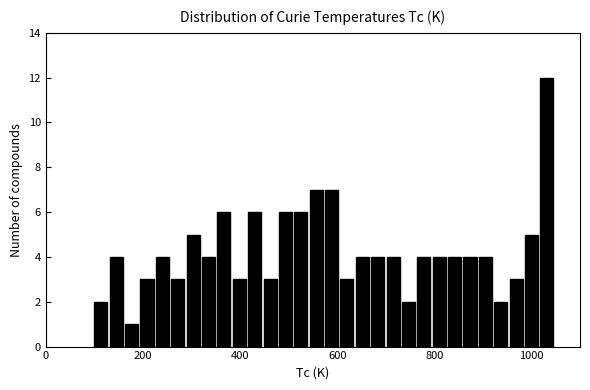

Around what value on the x-axis is the tallest bar? Give the approximate position of its centre, as read against the axis.

1040